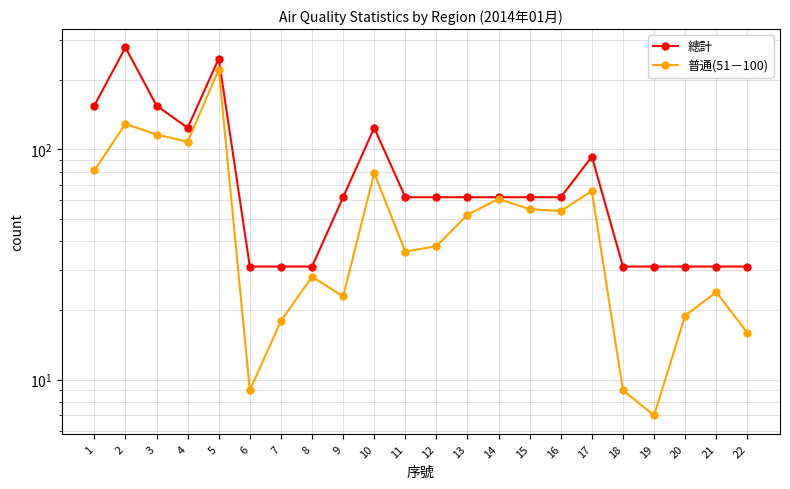

What is the value of the 普通(51－100) point at the 21st from the left?

24